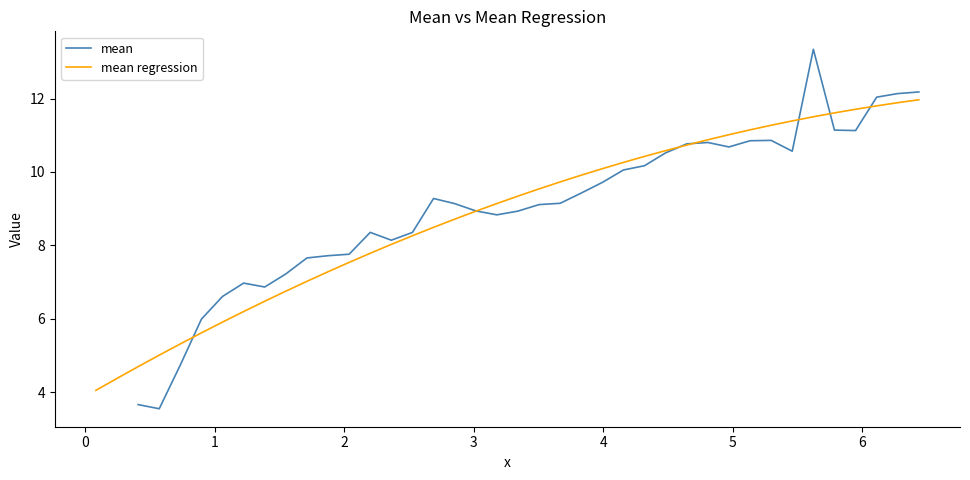

What is the minimum value for mean regression?

4.1